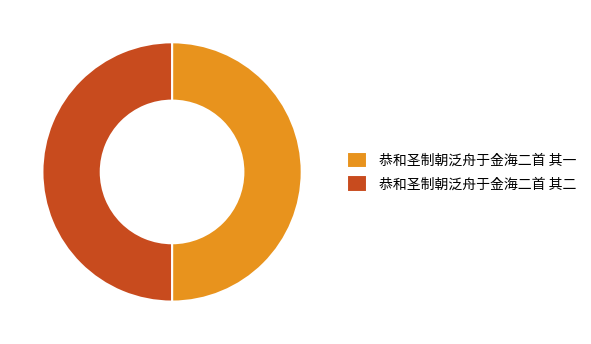

Combined, do 恭和圣制朝泛舟于金海二首 其二 and 恭和圣制朝泛舟于金海二首 其一 account for over 50%?

Yes